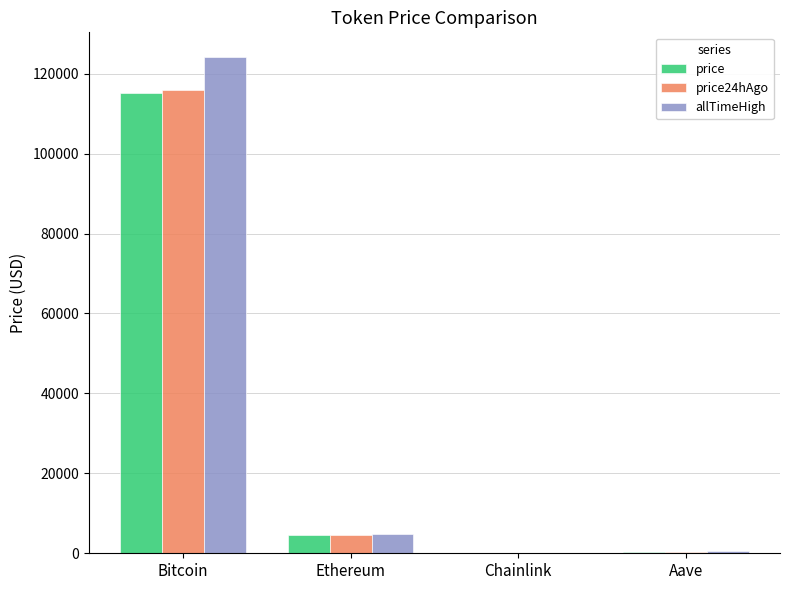

What is the sum of all price values?

120174.1